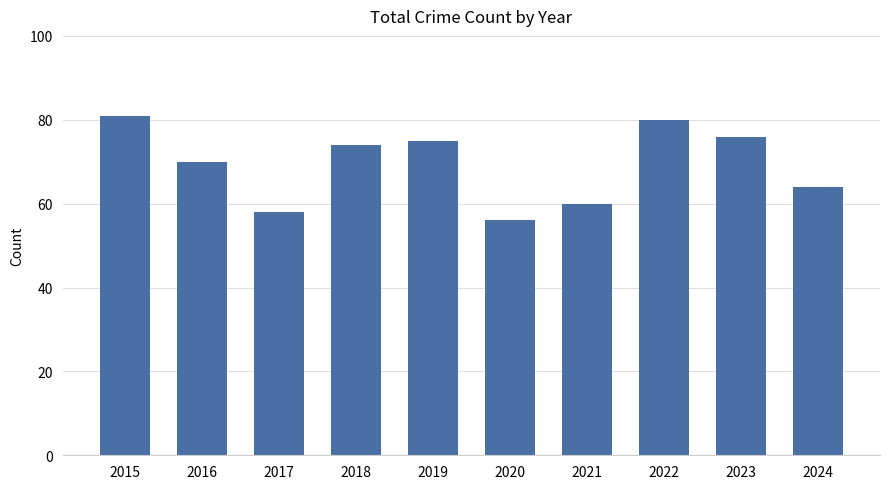

Reading left to right, transcribe all the data shown in this chart.

81	70	58	74	75	56	60	80	76	64